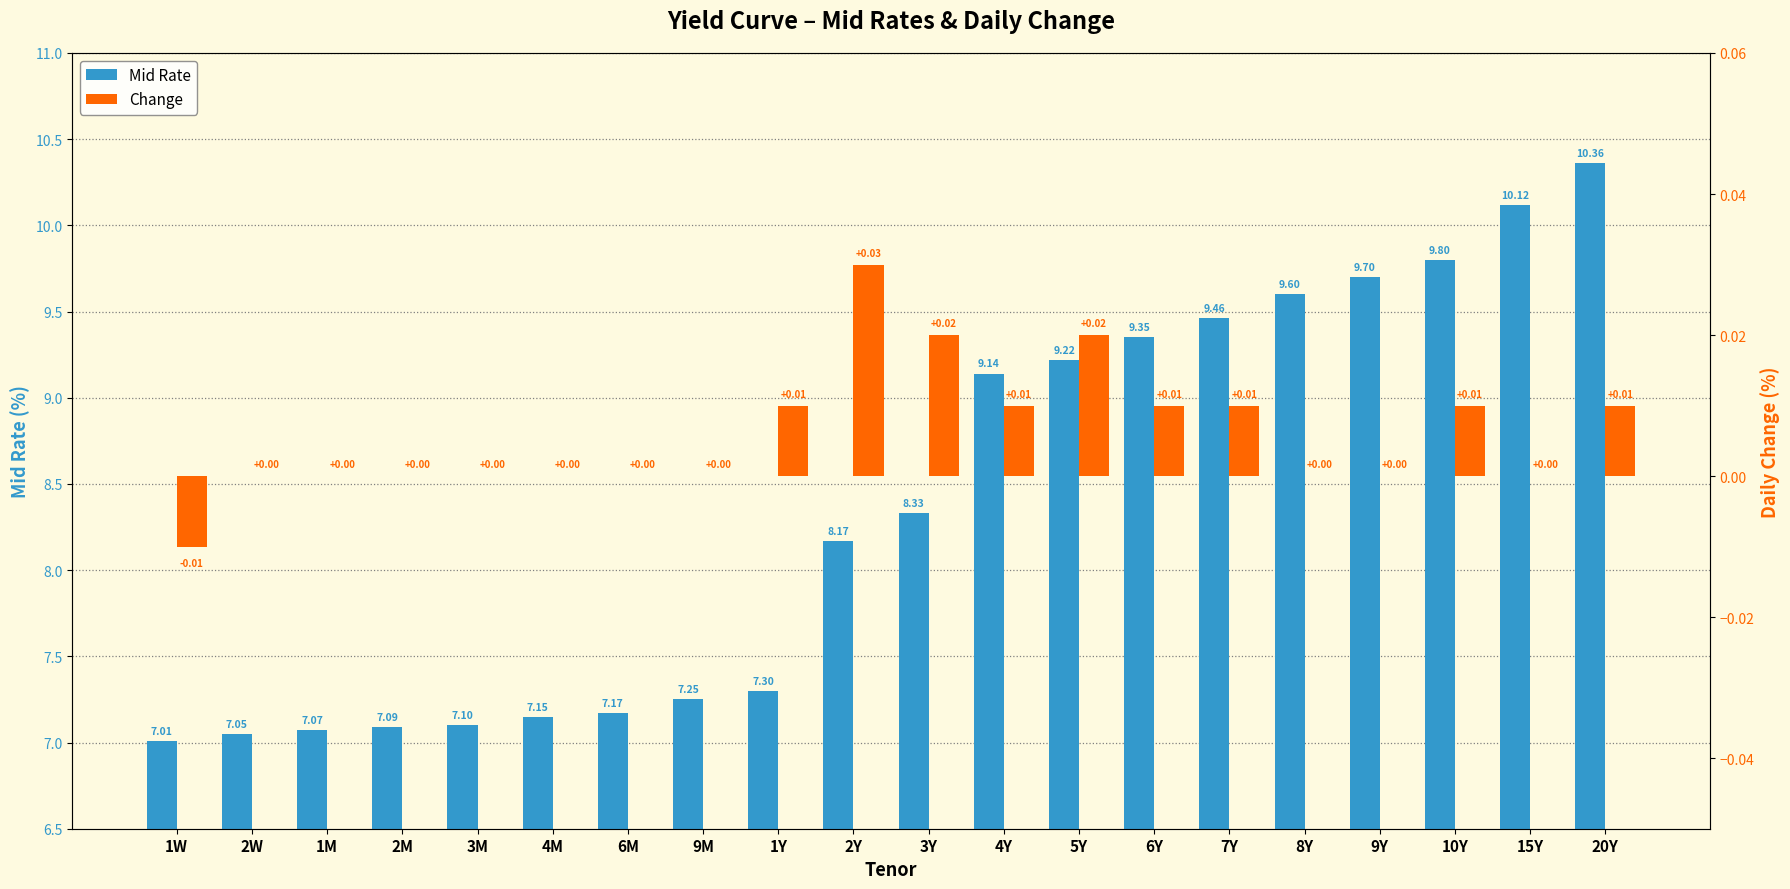

Which series changed the most between 6M and 7Y?

Mid Rate